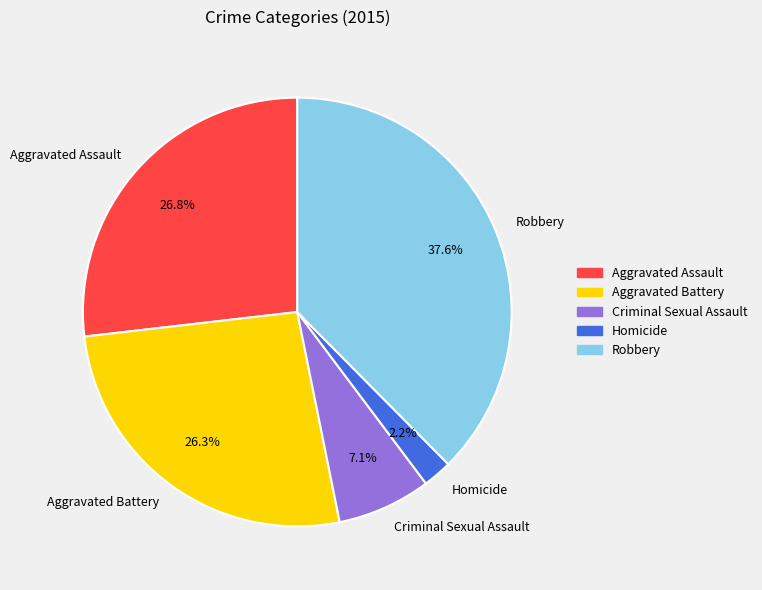

What is the ratio of the value at Aggravated Assault to the value at Homicide?

12.2